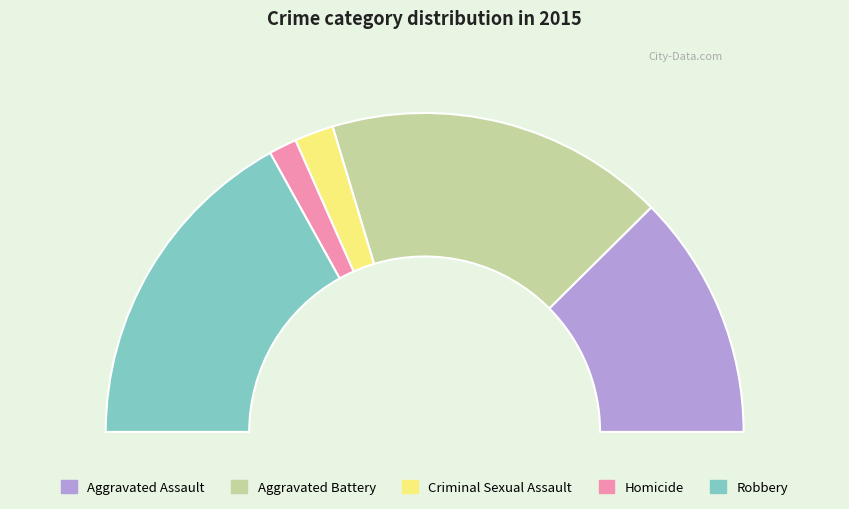

What percentage is NOT represented by Homicide?

97.2%